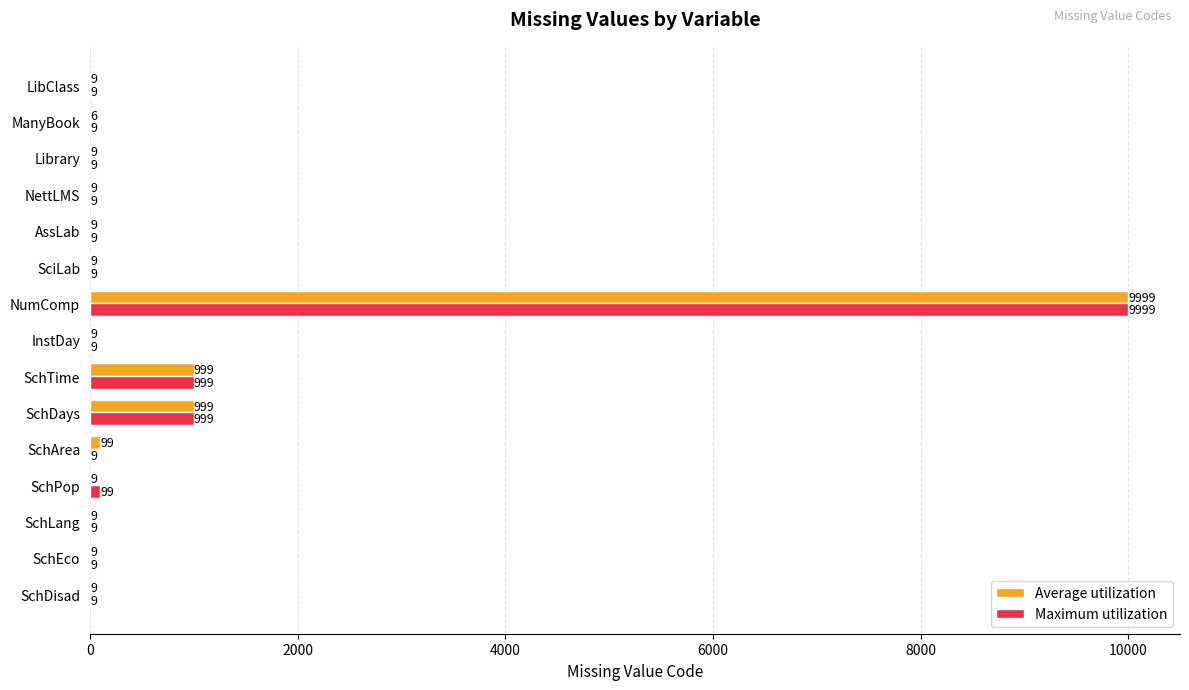

What is the highest value of the Maximum utilization series?

9999